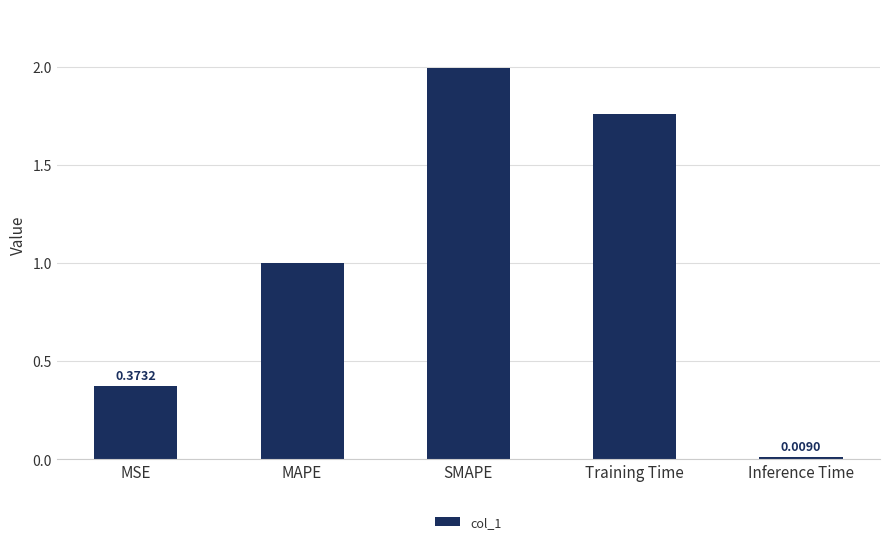

What is the difference between the maximum and minimum values?

2.0